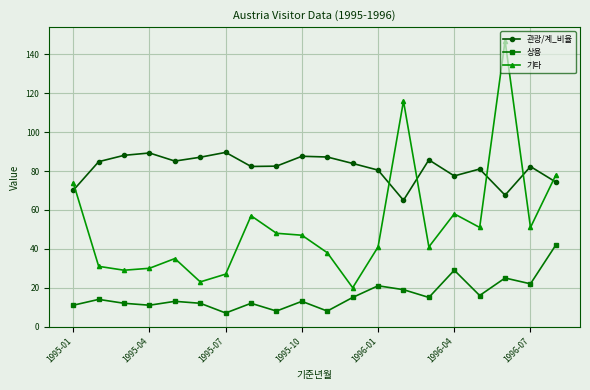

What is the value of the 상용 point at the 16th from the left?

29.0